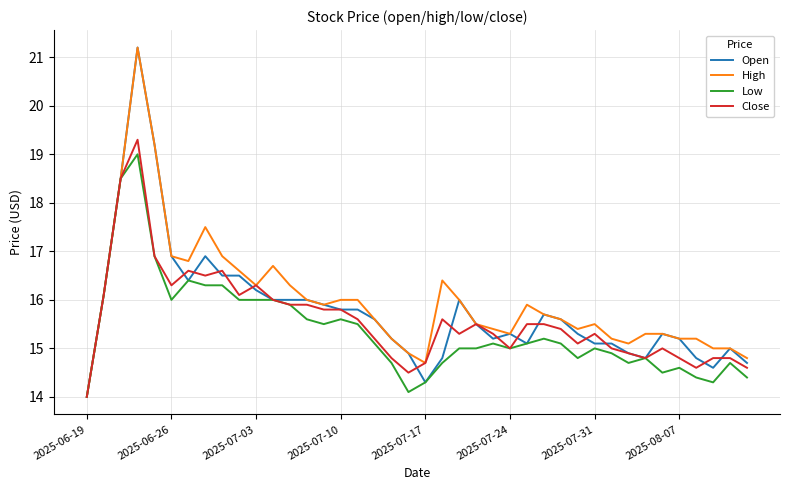

What is the smallest value displayed?

14.0